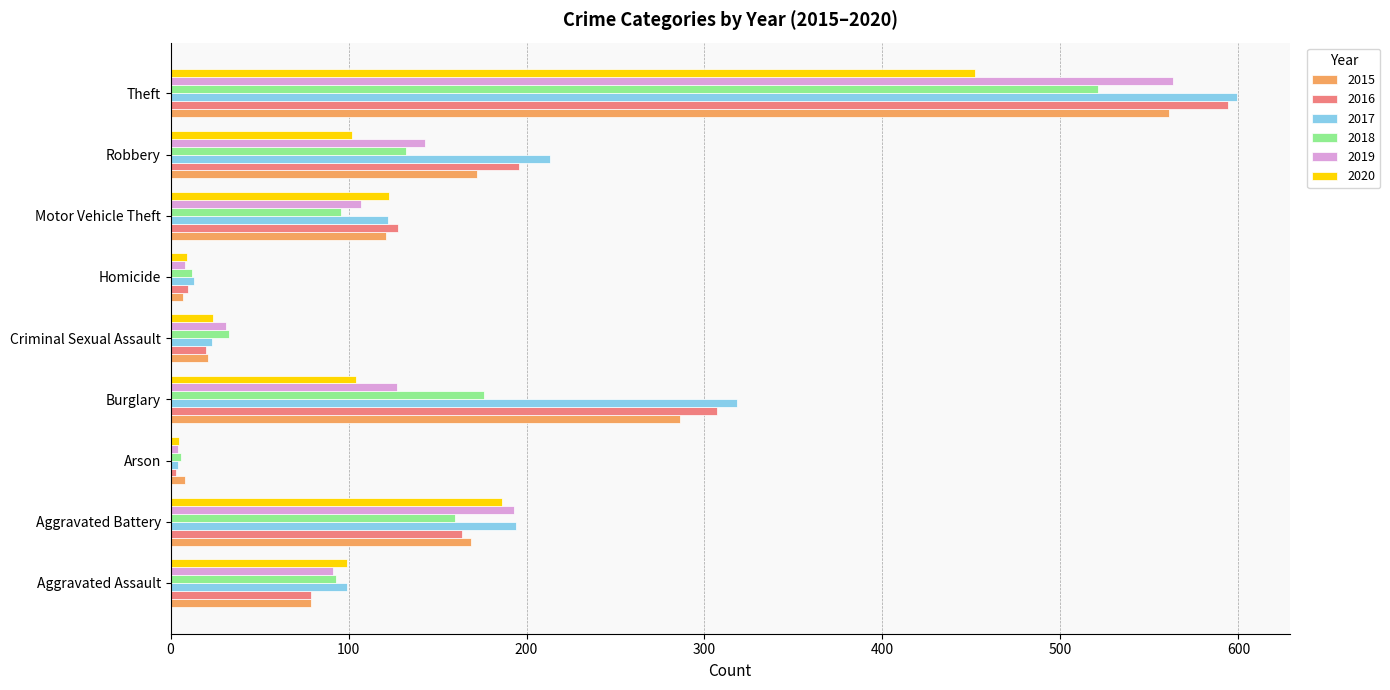

What is the sum of the 2016 values at Motor Vehicle Theft and Arson?

131